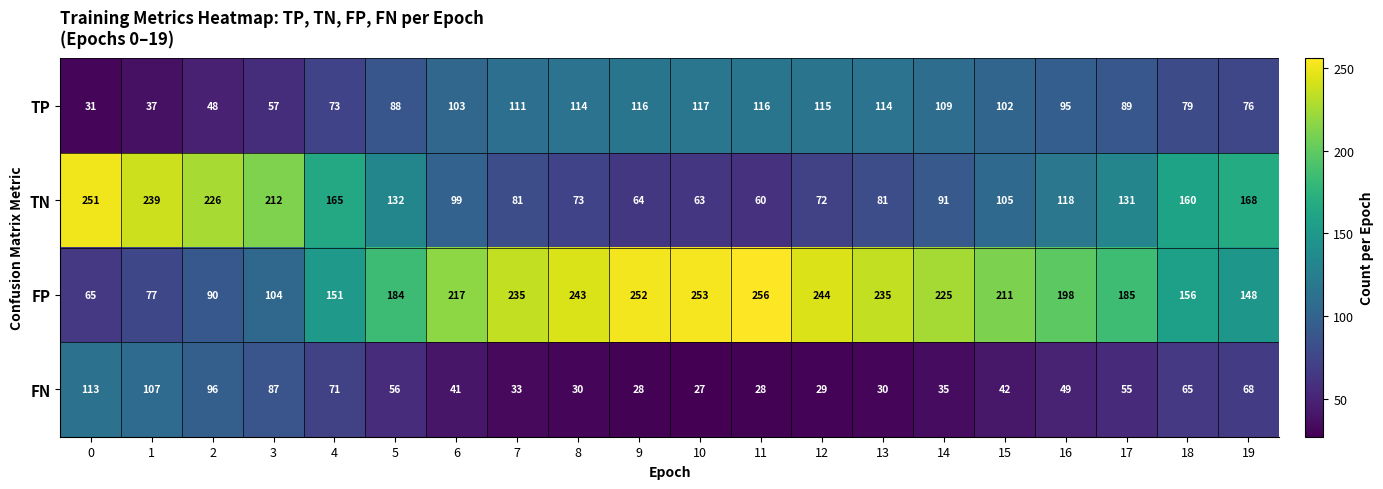

What value does the FP series have at 13, to the nearest 50?

250